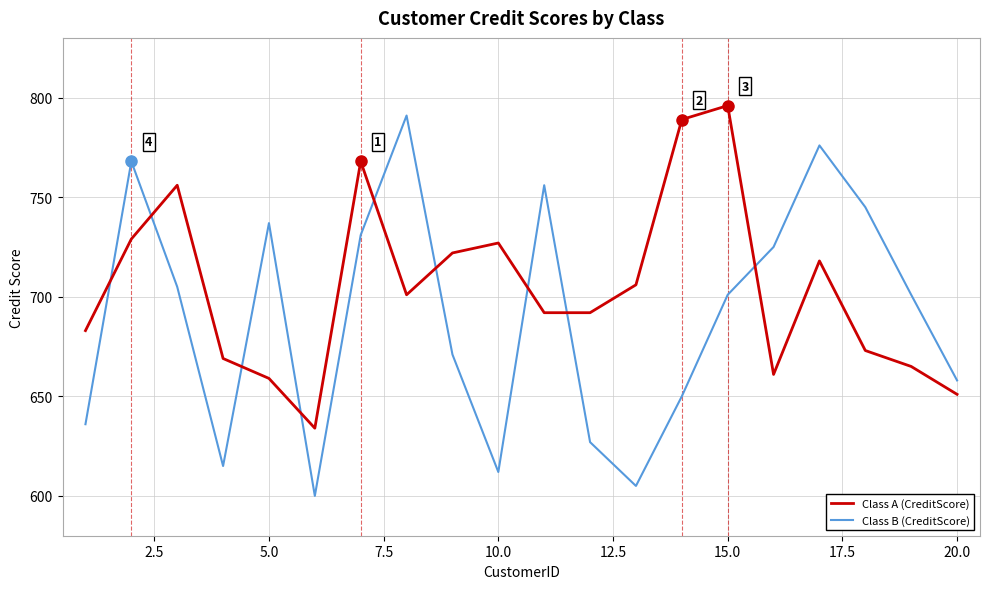

Which series has the widest spread of values?

Class B (CreditScore)